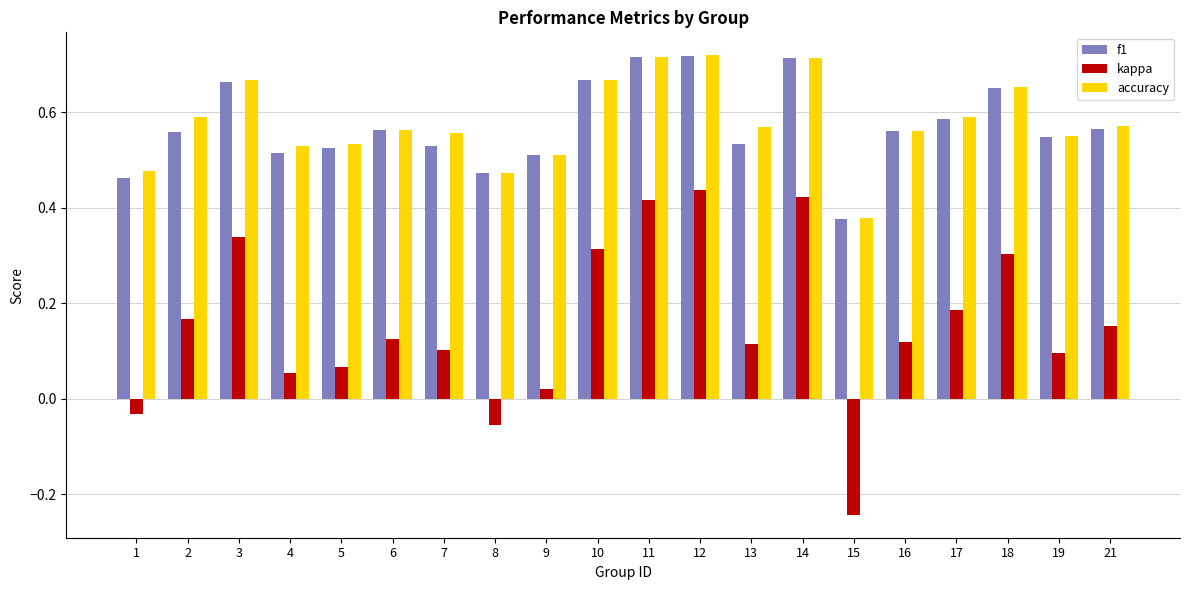

How many values in the kappa series exceed 0?

17